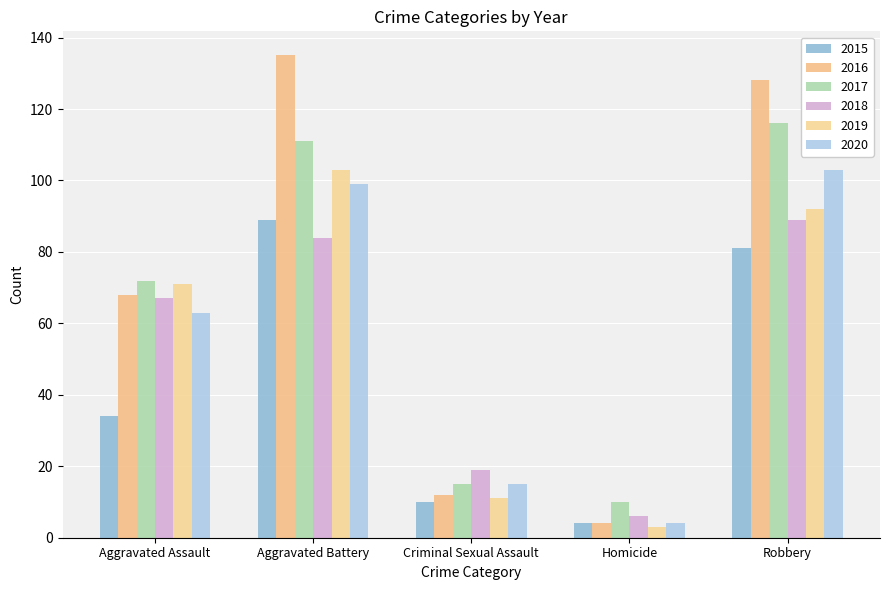

Where does the 2018 series first go above 67?

Aggravated Battery